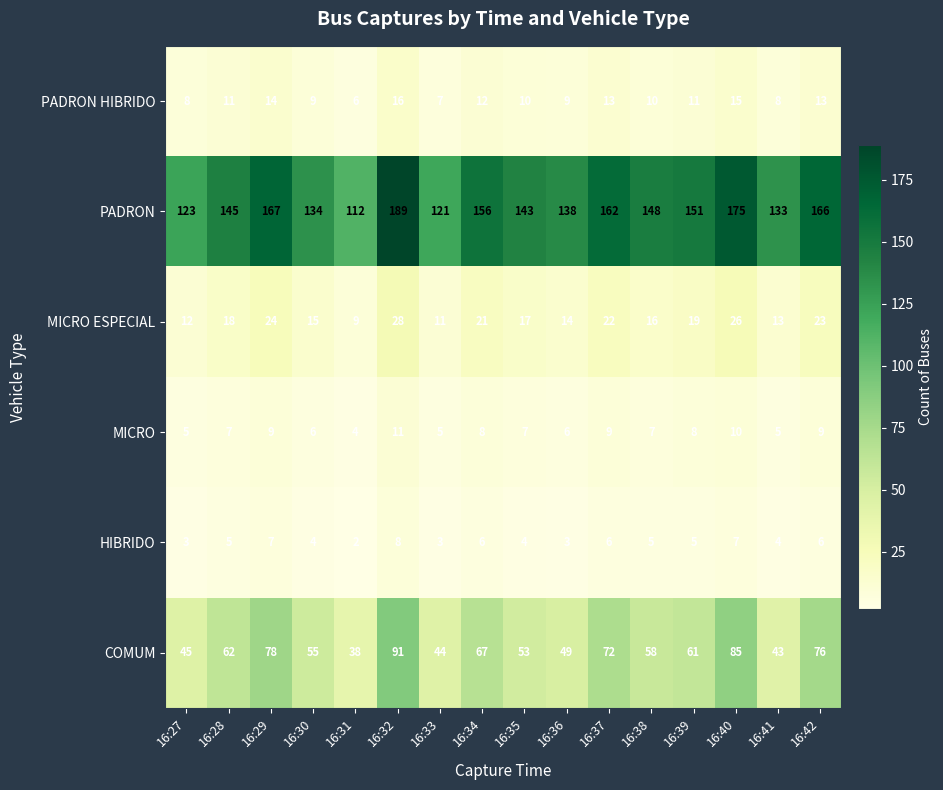

At which category is the sum across all series the highest?

16:32